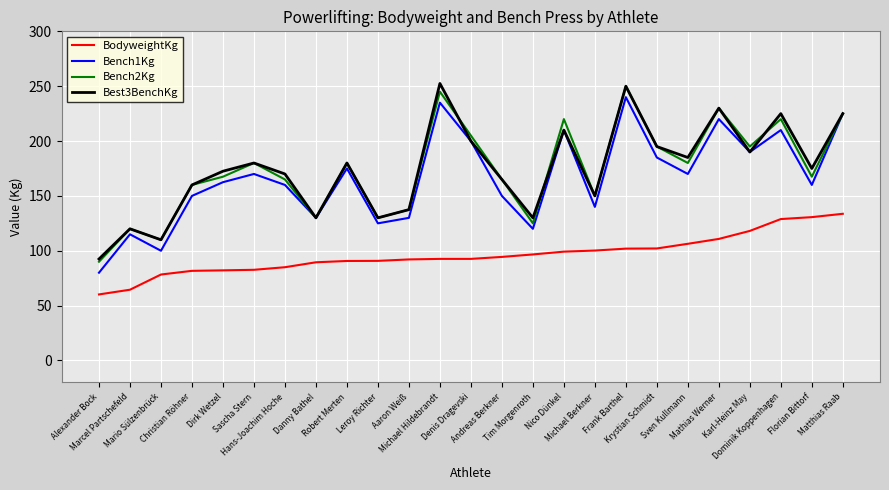

What are all the series names shown in the legend?

BodyweightKg, Bench1Kg, Bench2Kg, Best3BenchKg